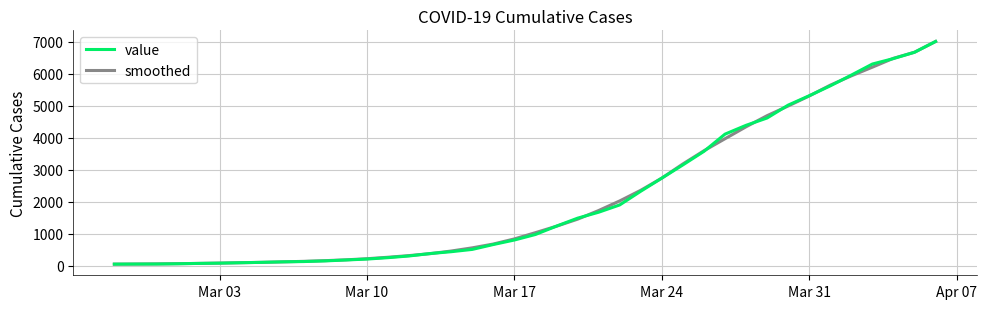

How many categories are shown in the chart?

40